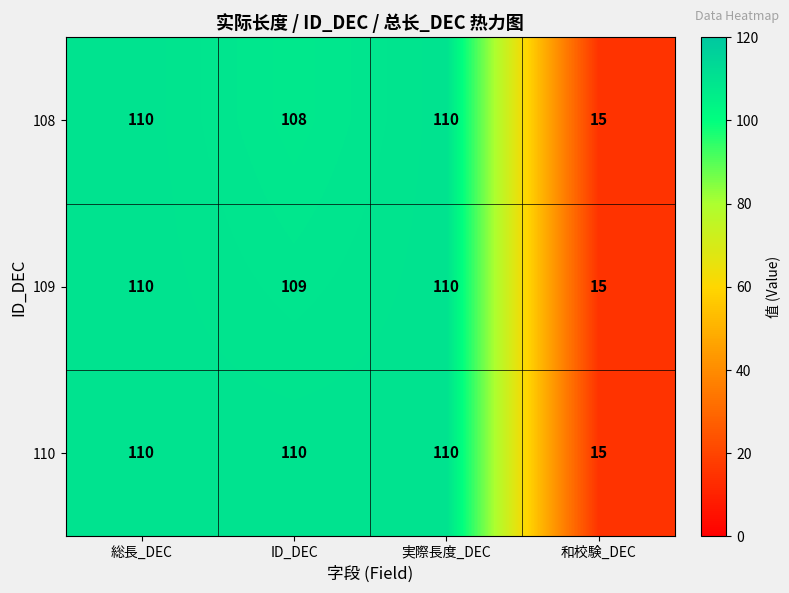

Which label corresponds to the smallest value in the chart?

和校験_DEC